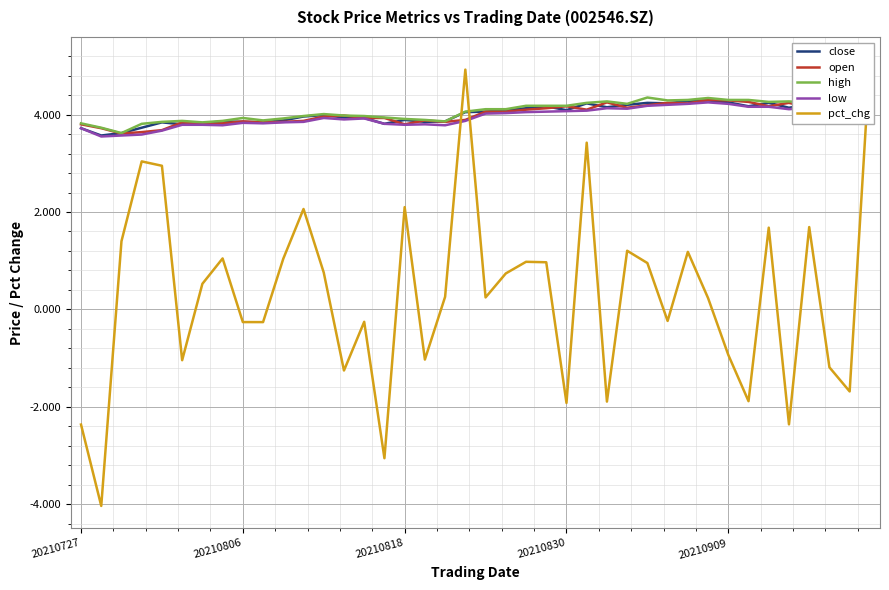

What position from the right is 28?

12